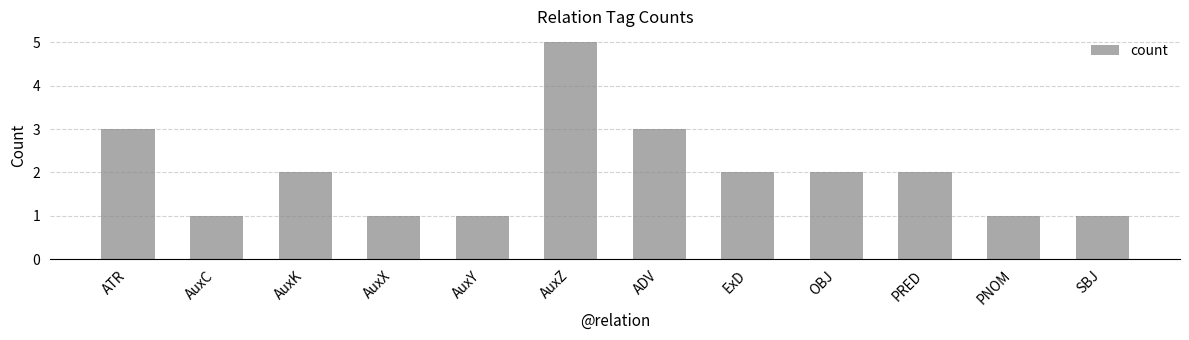

What is the difference between the values at PNOM and ATR?

2